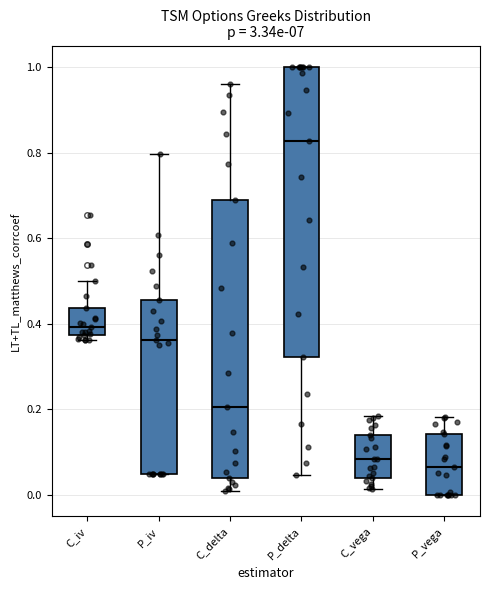

Which box is the tallest, from its lower edge to its upper edge?

P_delta